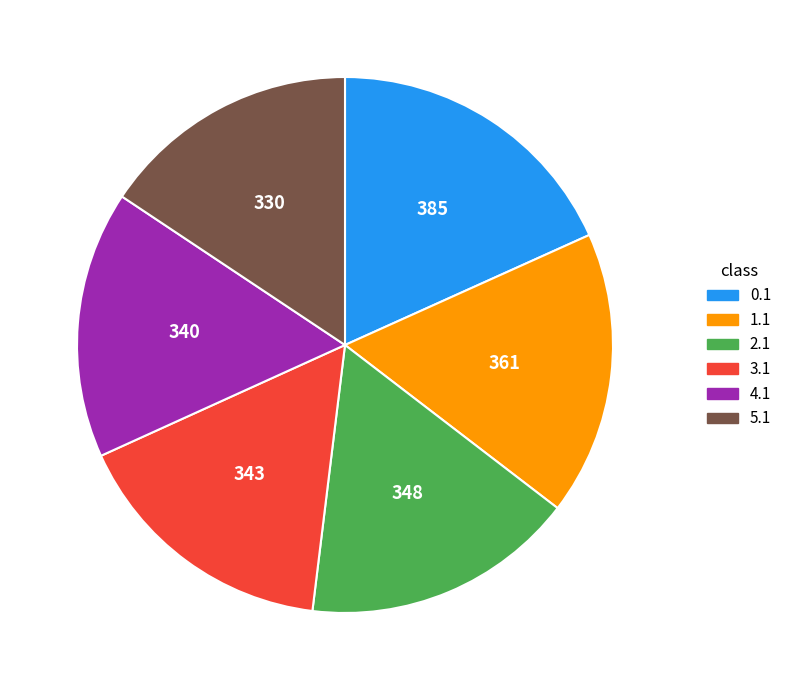

What is the ratio of the value at 5.1 to the value at 2.1?

0.9